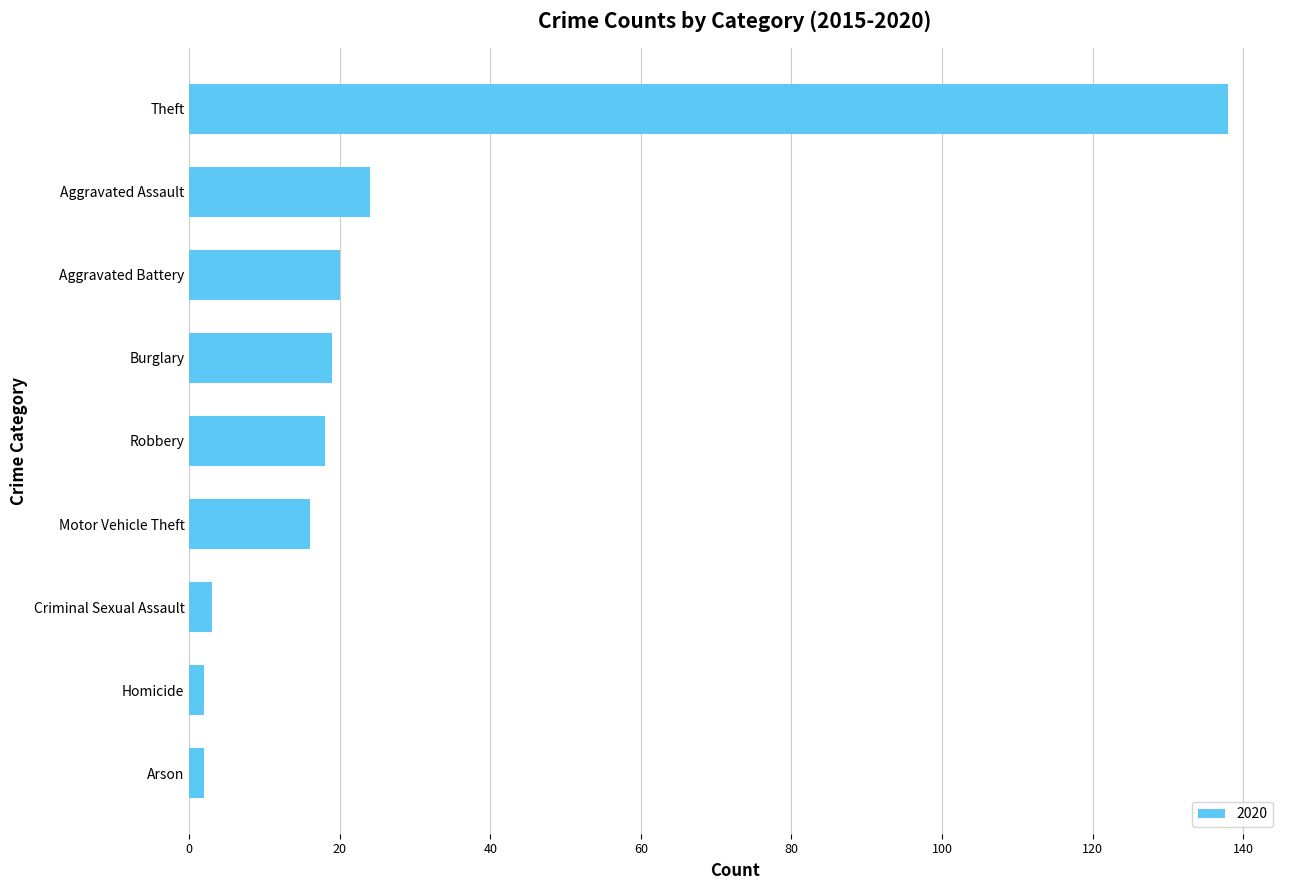

What is the maximum value shown in the chart?

138